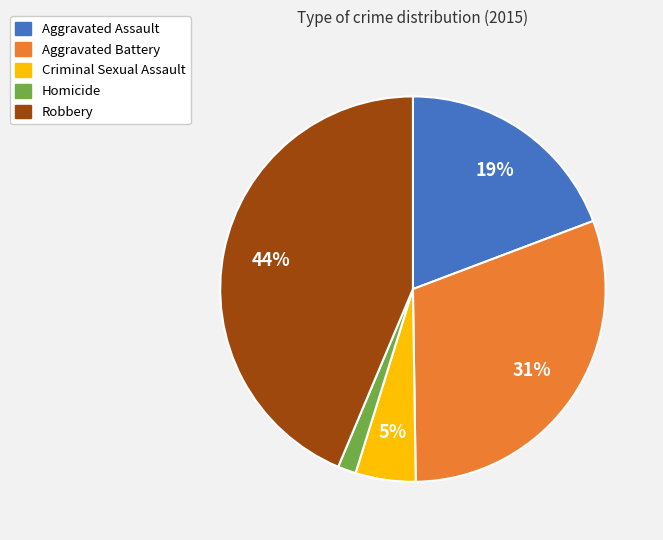

Approximately how many times larger is the value at Aggravated Assault compared to Robbery?

0.4